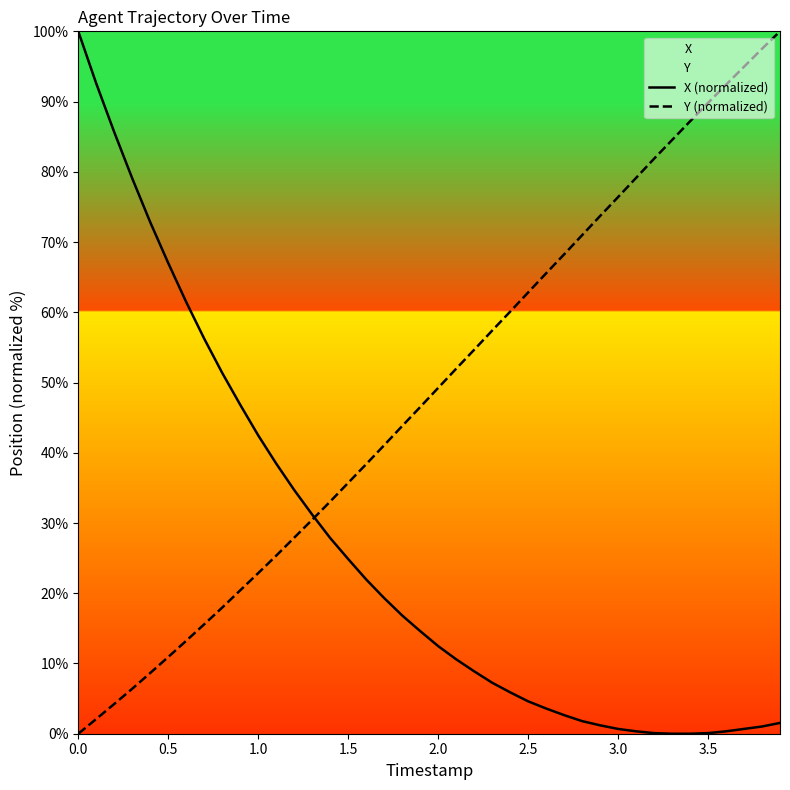

True or false: X (normalized) has more than 2 interior local peaks.

False